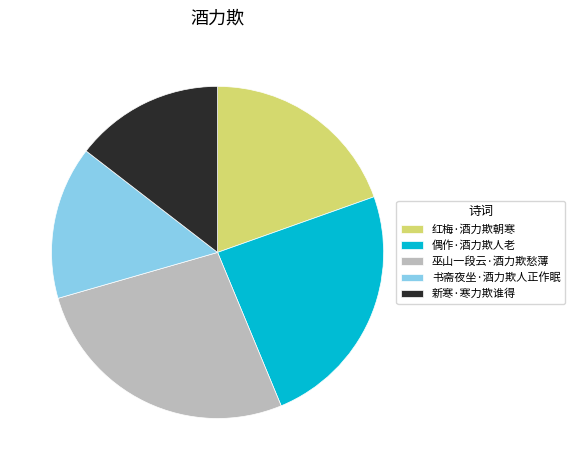

Which has a higher value, 巫山一段云·酒力欺愁薄 or 新寒·寒力欺谁得?

巫山一段云·酒力欺愁薄